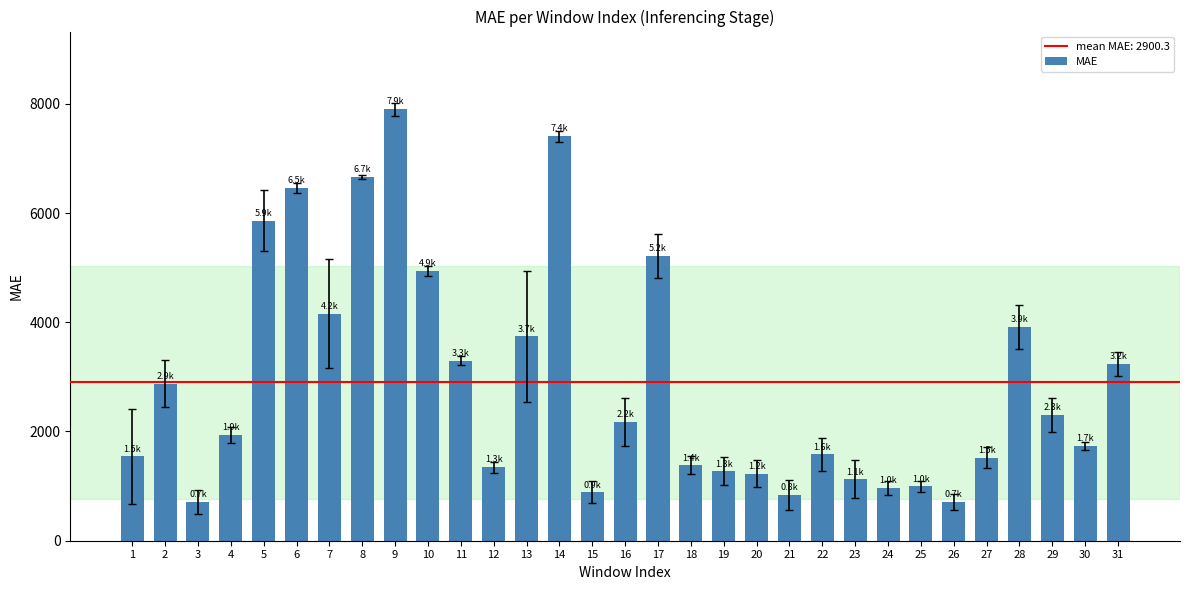

Approximately how many times larger is the value at 21 compared to 30?

0.5